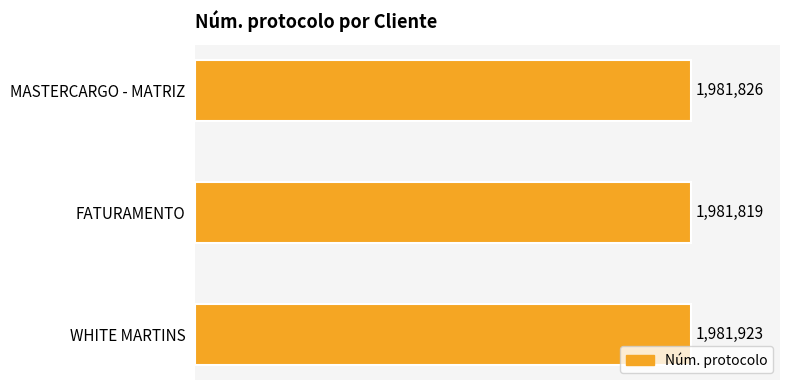

At which category does the chart reach its minimum across all series?

FATURAMENTO